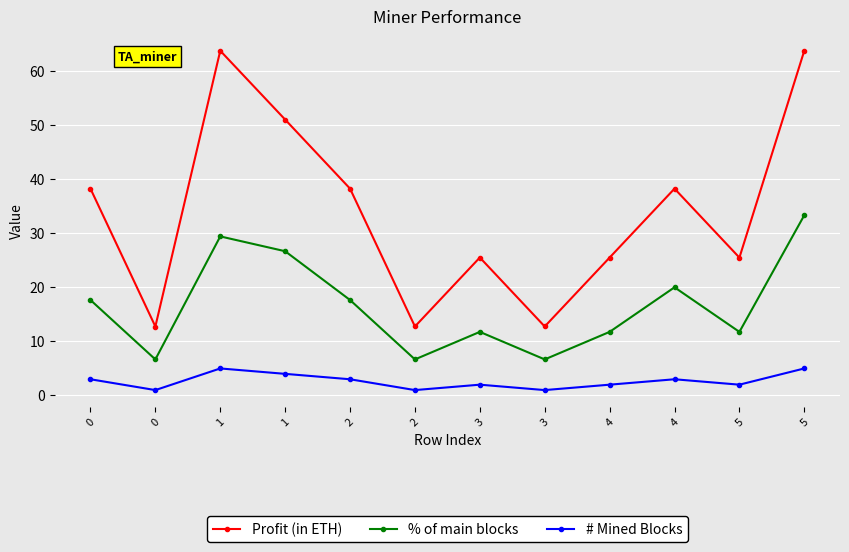

Count the number of data series in this chart.

3